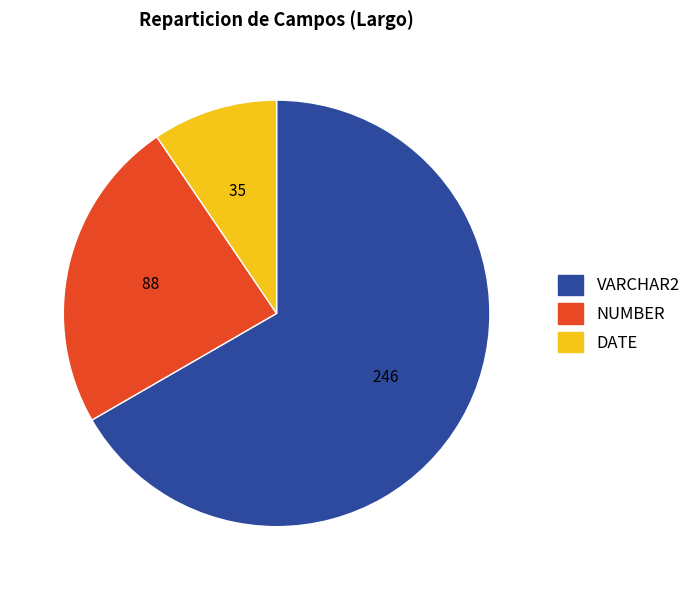

Is there a majority slice in this chart?

Yes